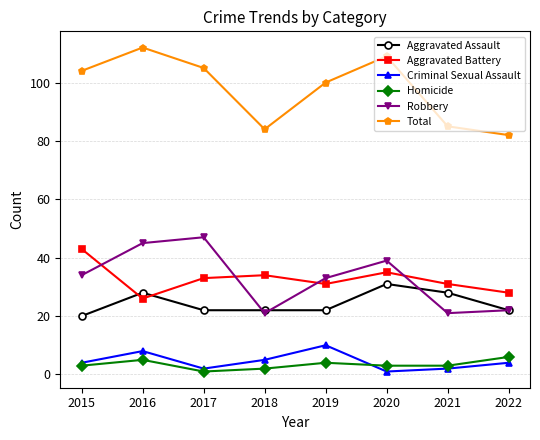

Which series has the widest spread of values?

Total